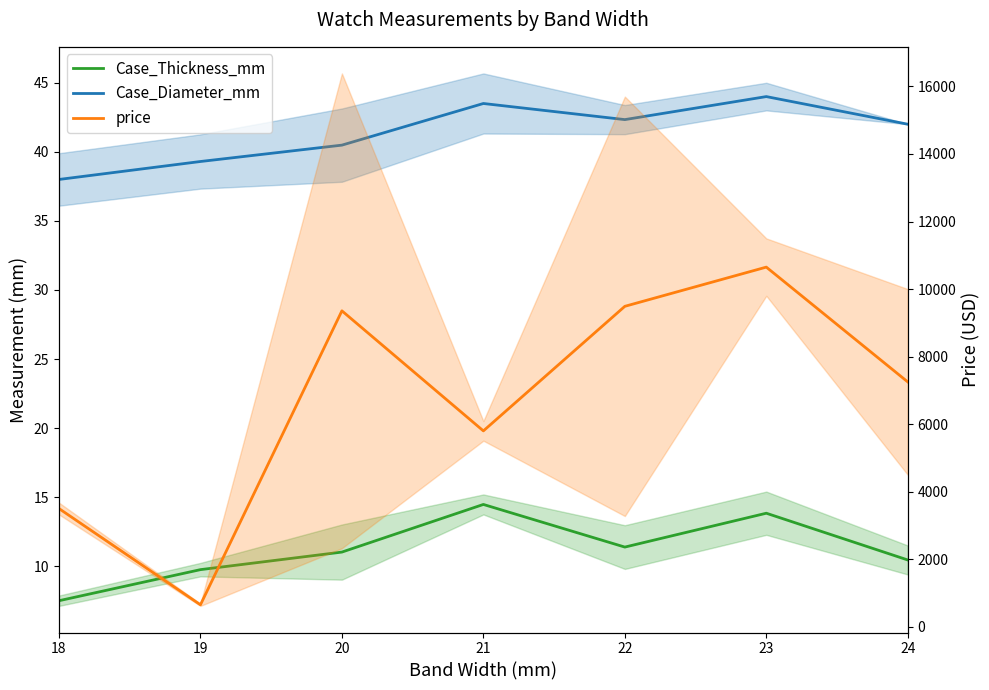

True or false: price and Case_Thickness_mm cross at least once.

False